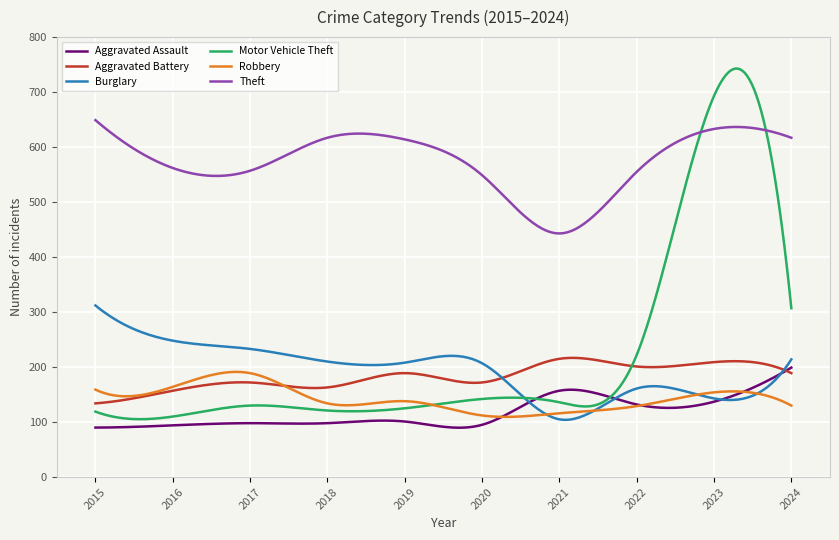

What is the smallest value displayed?

89.7